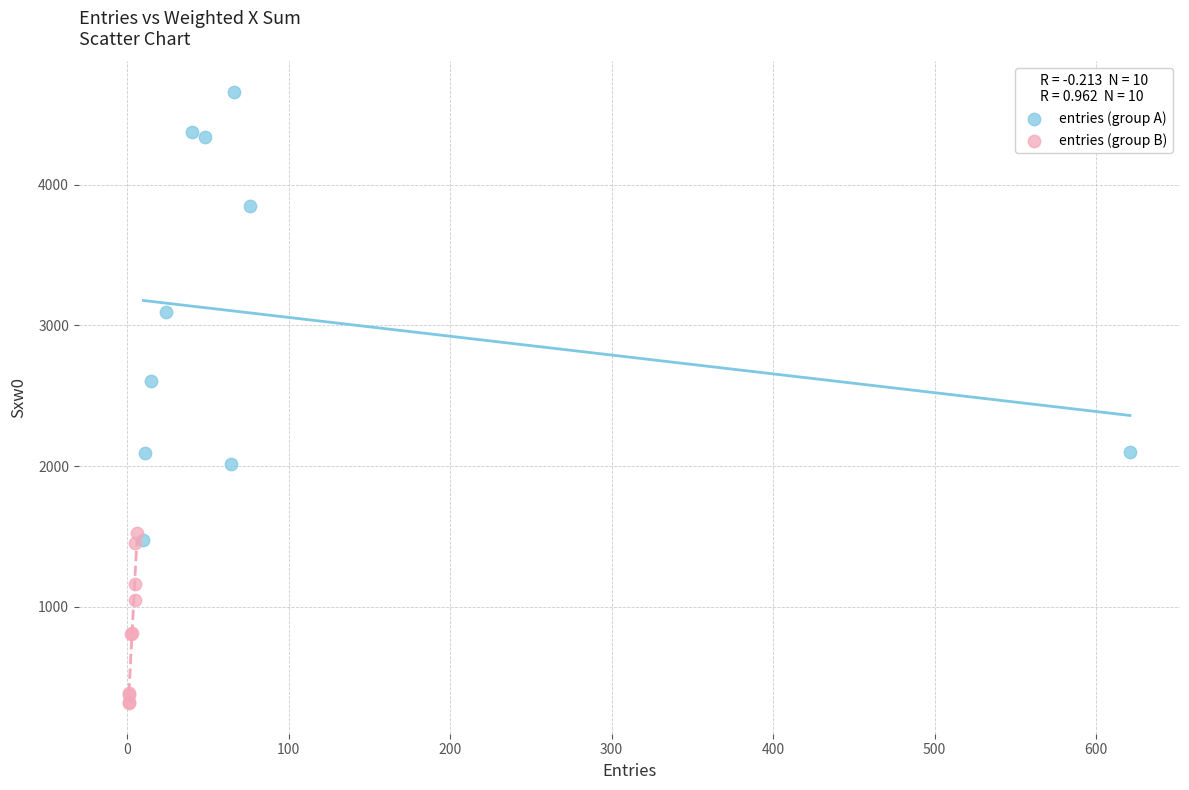

Which series reaches the maximum Y coordinate?

entries (group A)